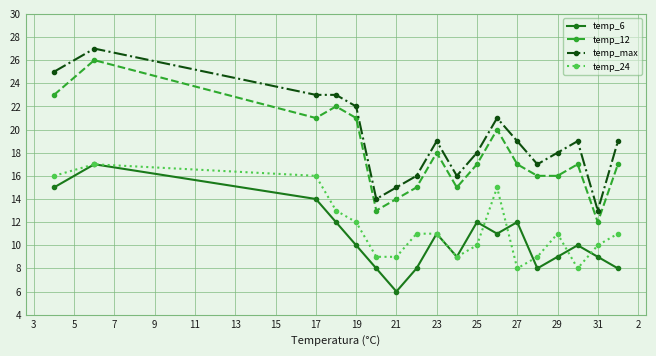

Which series has the largest total across all categories?

temp_max